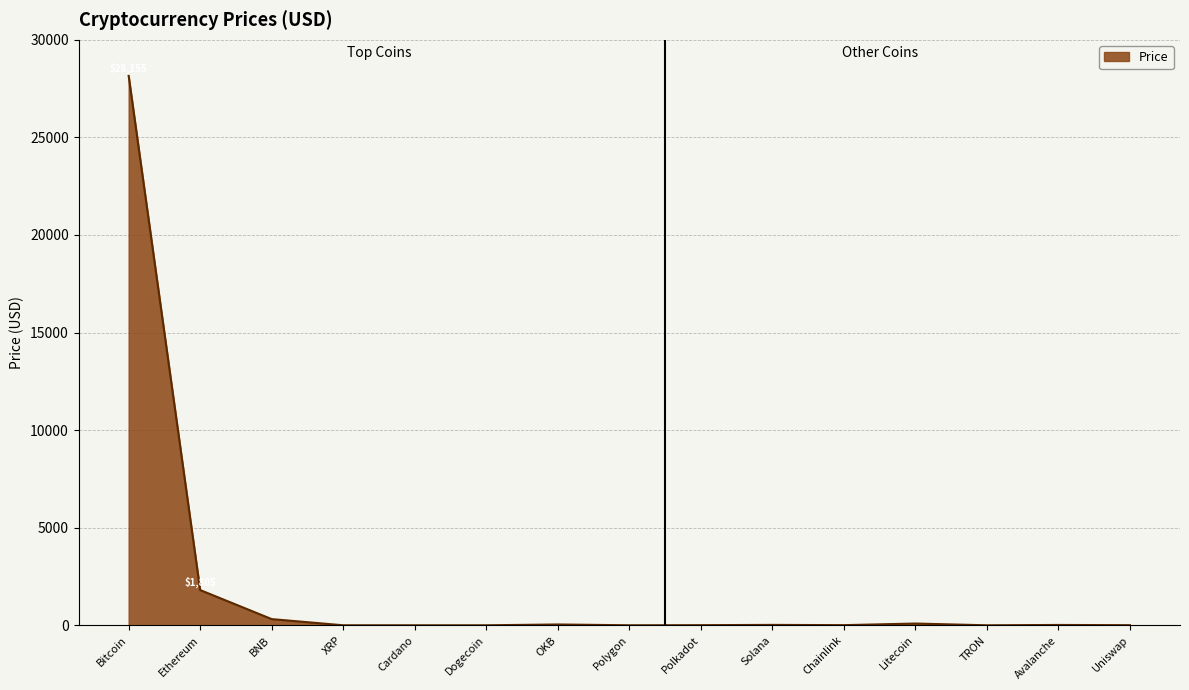

What is the change in value from Chainlink to Uniswap?

-1.4